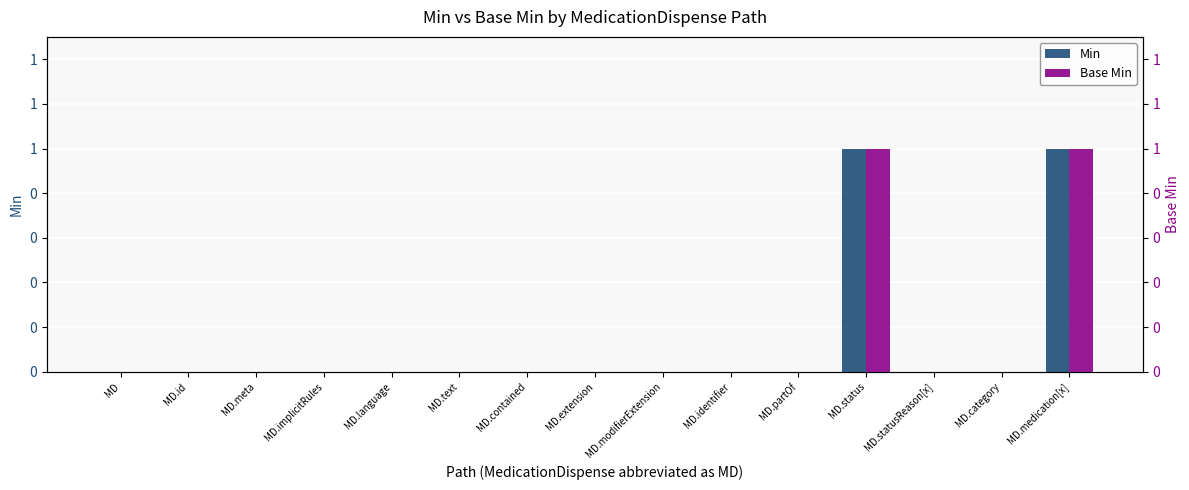

What are all the series names shown in the legend?

Min, Base Min